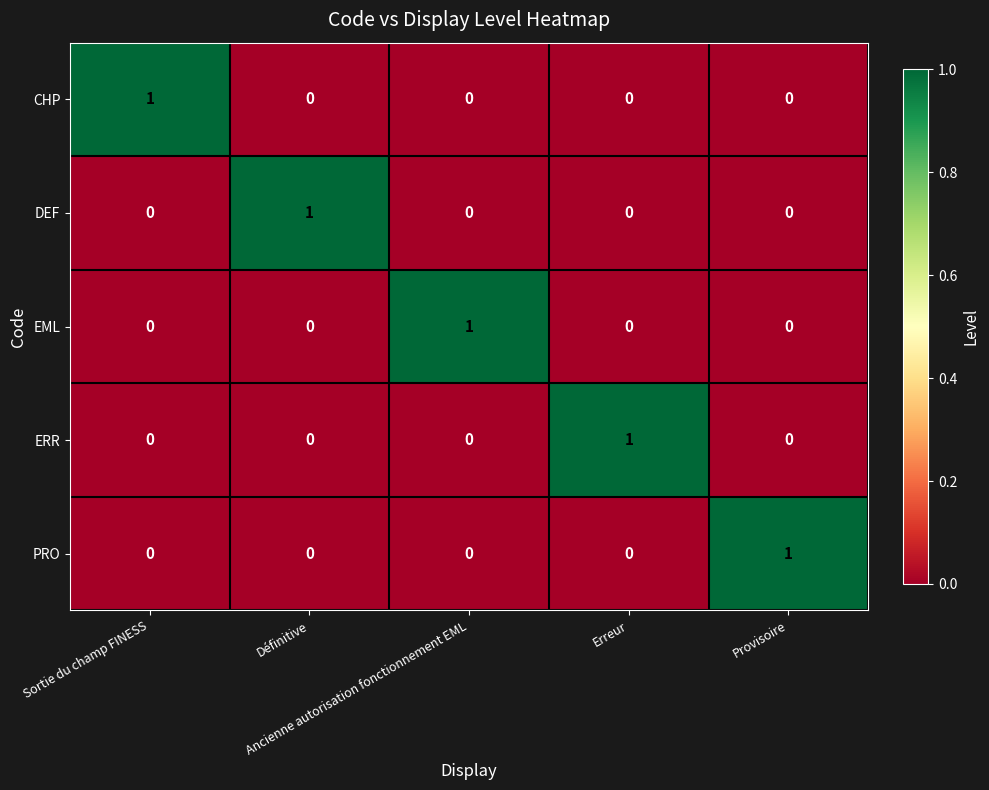

How many DEF values are between 0 and 1?

5